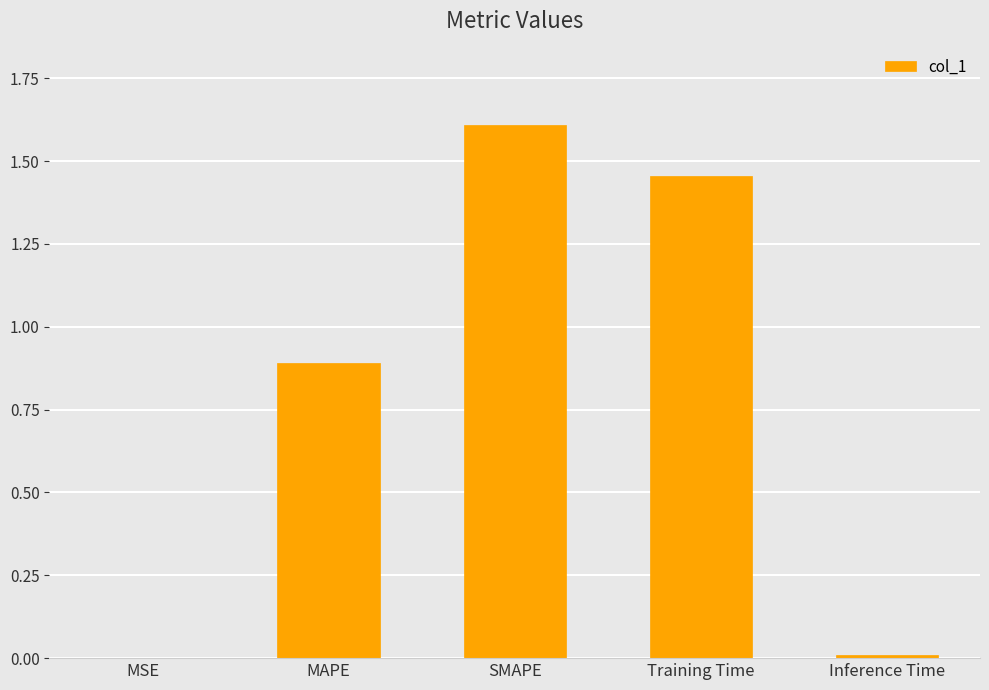

True or false: the data shows 2.5 at SMAPE.

False